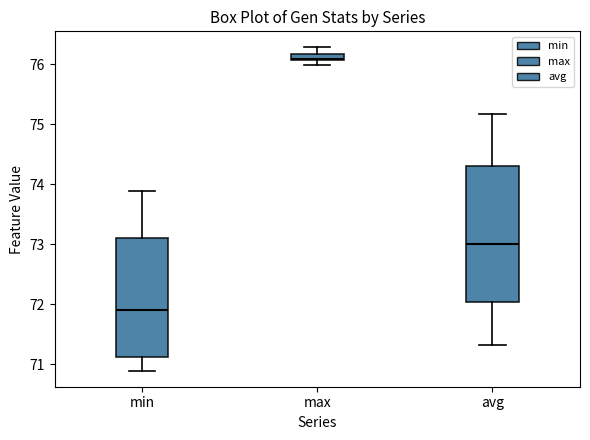

Where is the lower edge of the box for max on the y-axis? The values are not printed on the chart, so give them approximately, as read against the axis.

76.1